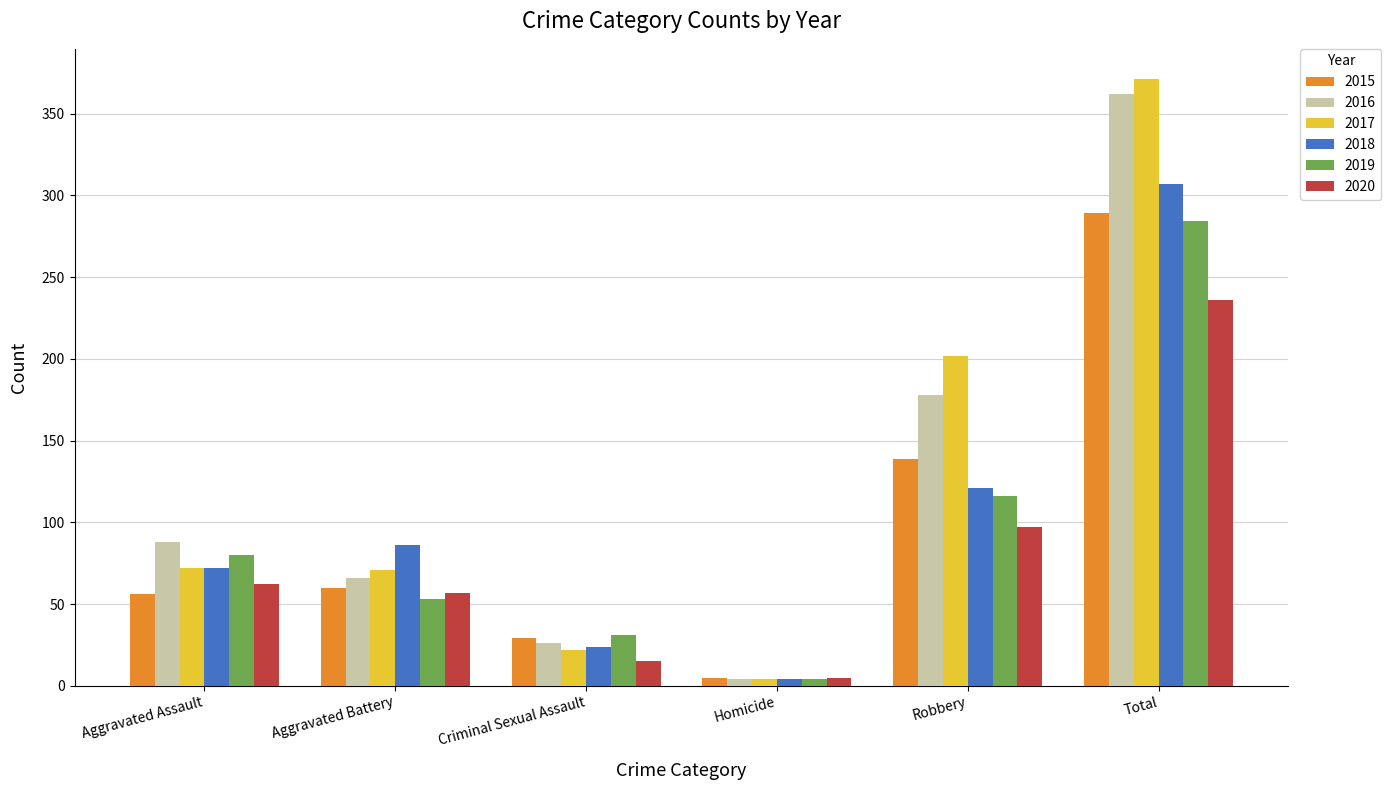

What is the difference between the second highest and second lowest values in the 2019 series?

85